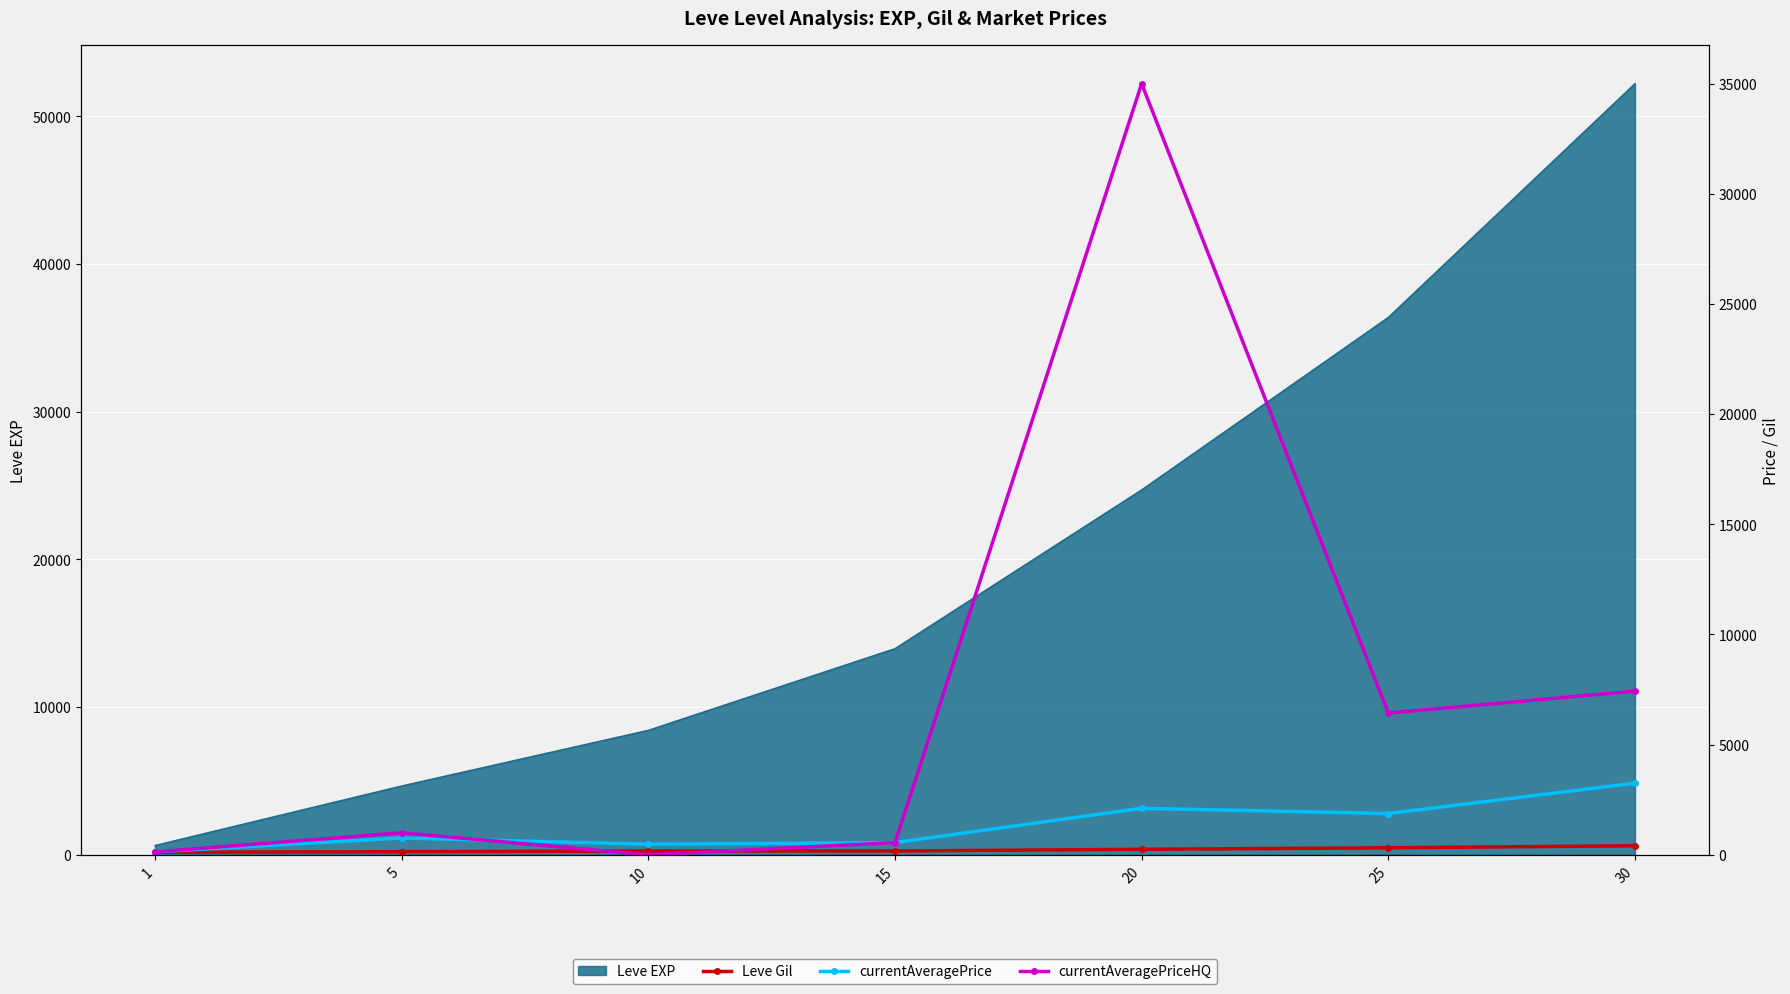

The value of Leve EXP at 25 is 65197. True or false?

False